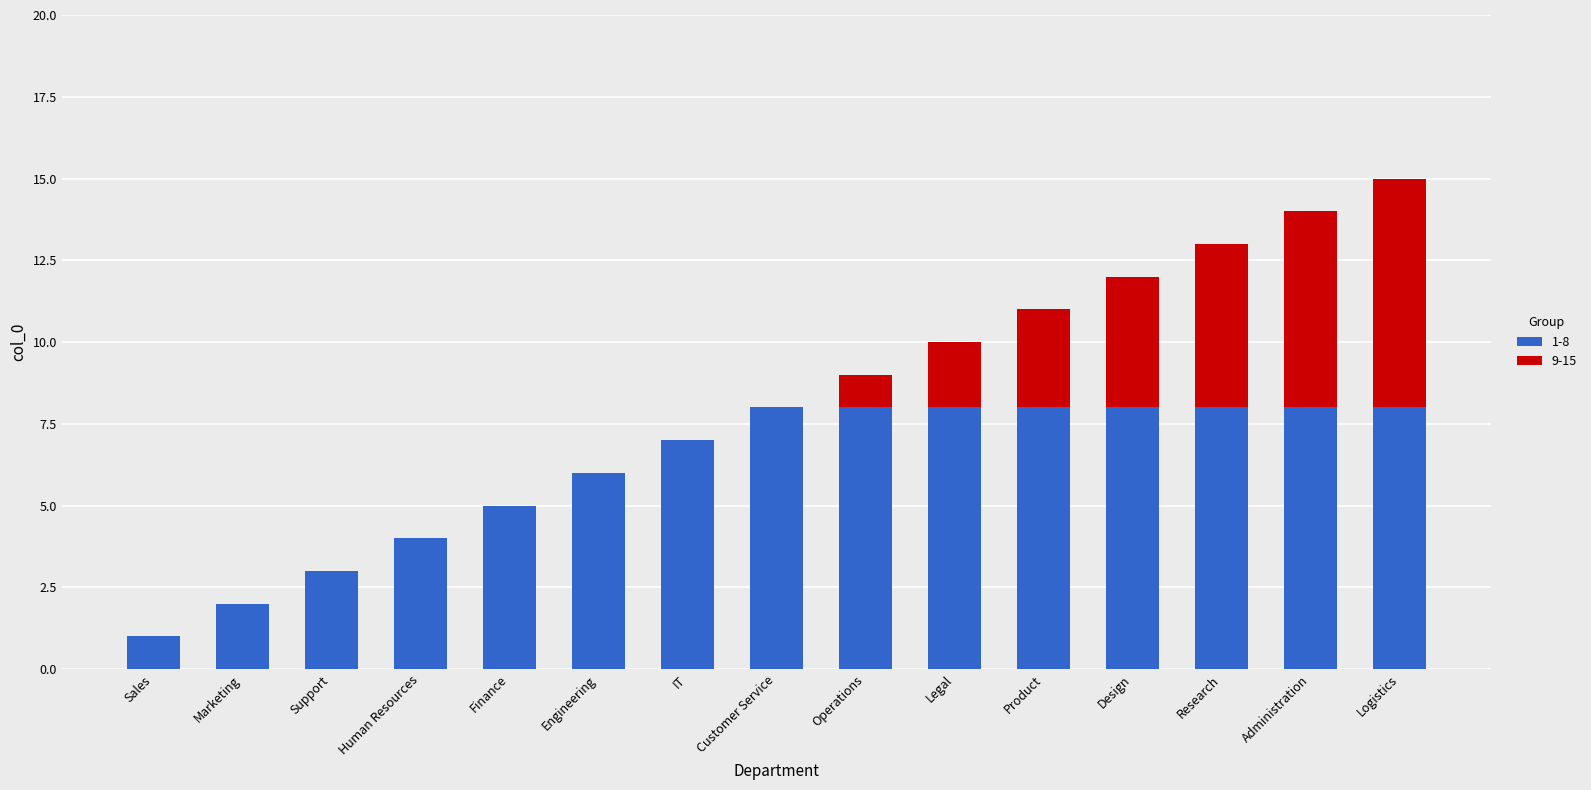

At which category is the sum across all series the highest?

Logistics